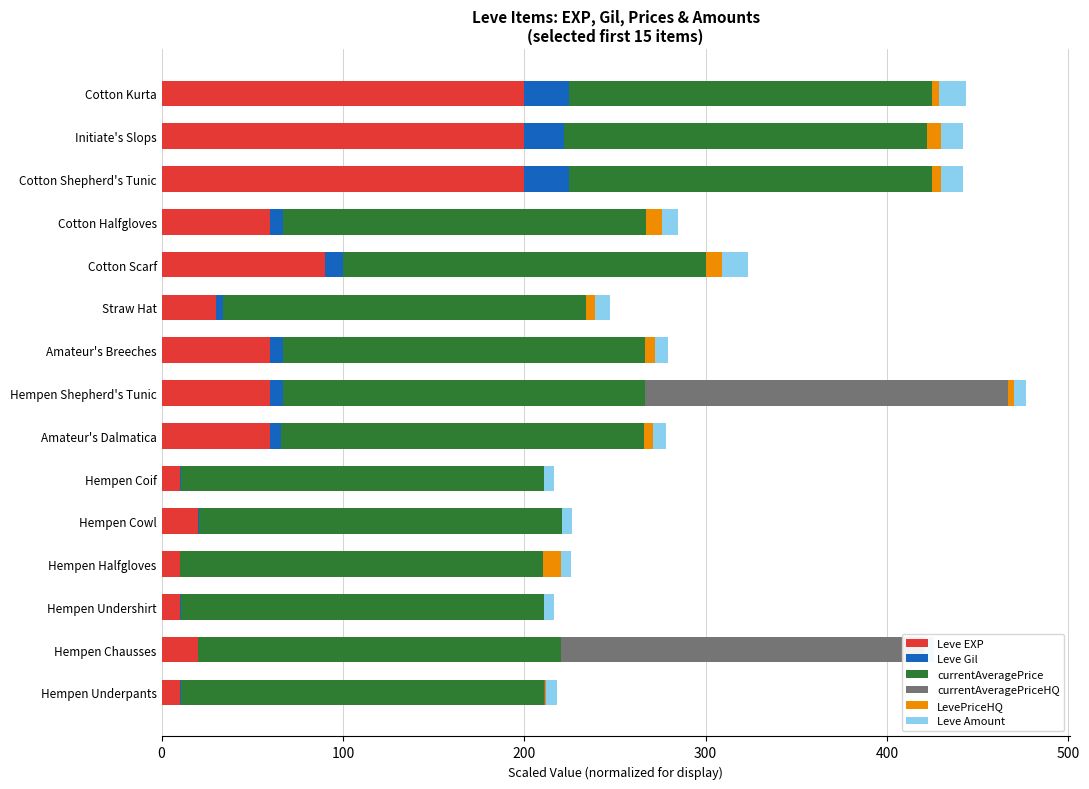

Rank the series by their maximum value, from highest to lowest.

Leve EXP, currentAveragePriceHQ, Leve Gil, Leve Amount, LevePriceHQ, currentAveragePrice